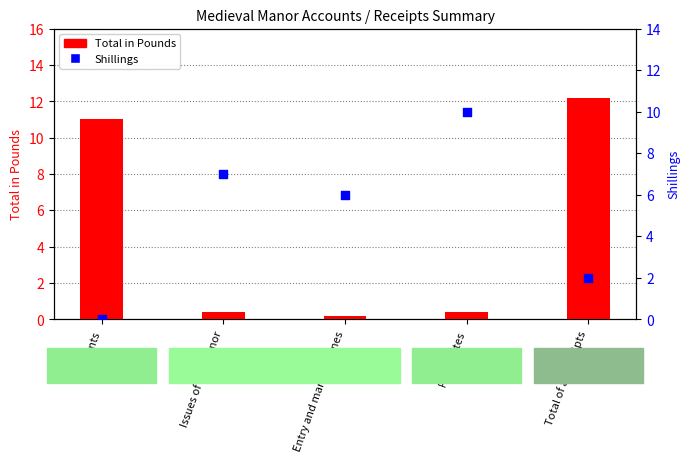

Which series has the widest spread of Y values?

Total in Pounds